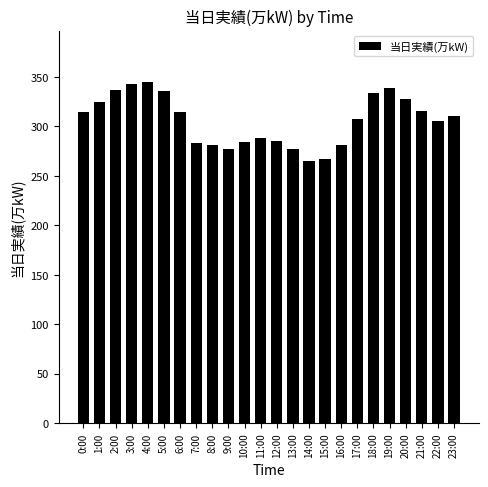

Are the bars grouped side by side (vs. stacked)?

No